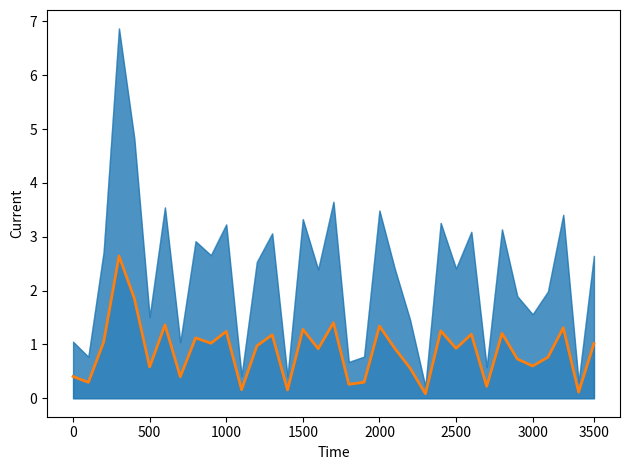

At which category does the chart reach its minimum across all series?

23